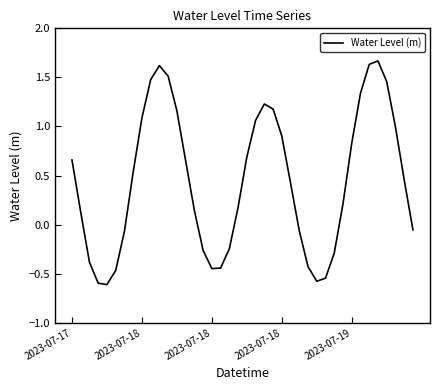

What is the difference between the maximum and minimum values?

2.3